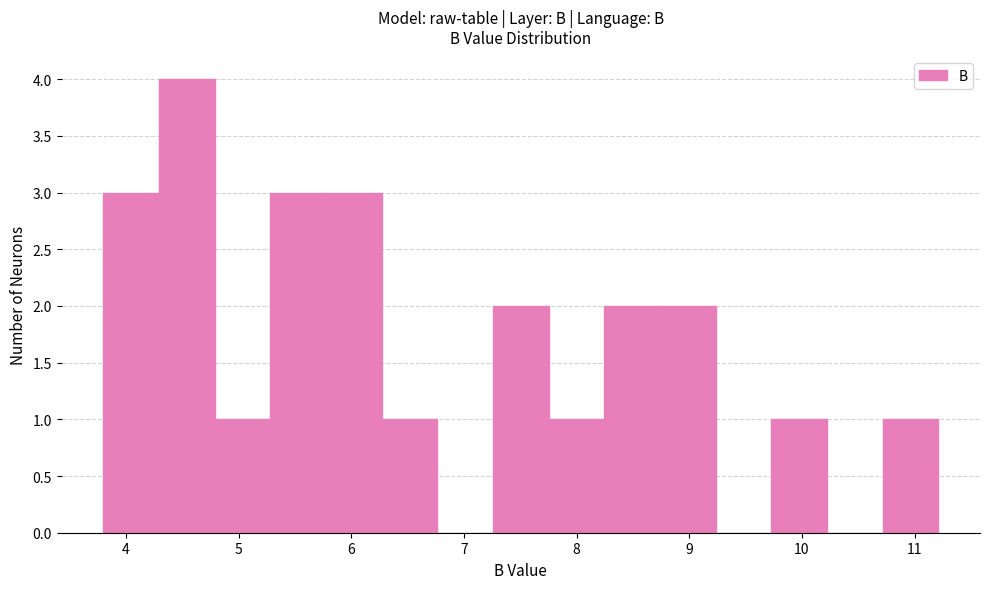

How tall is the bar that spans 6.3 to 6.8 on the x-axis? Neither the bar edges nor the heights are printed on the chart, so give them approximately, as read against the axes.

1